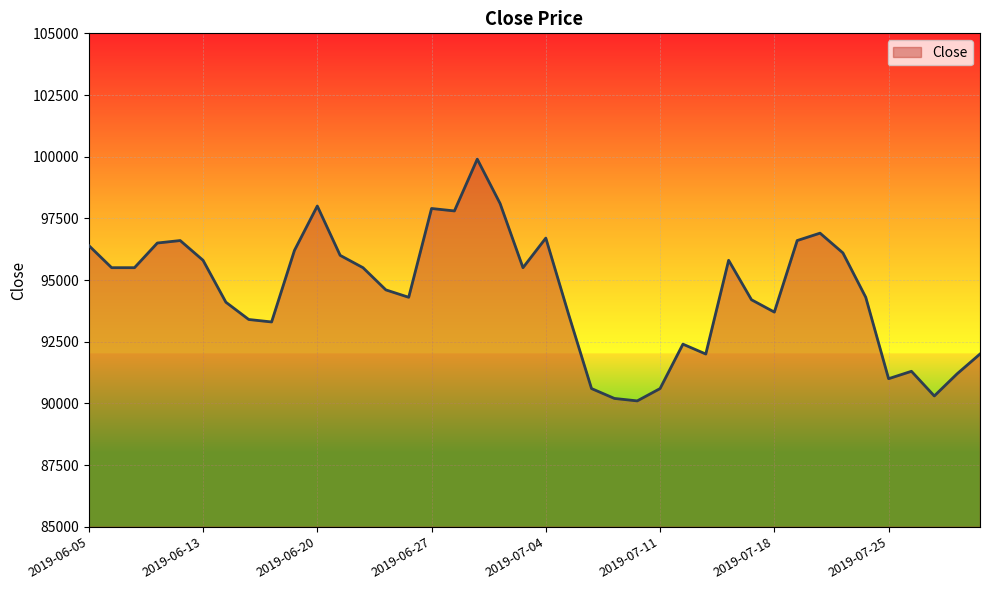

How many lines are shown in the chart?

1